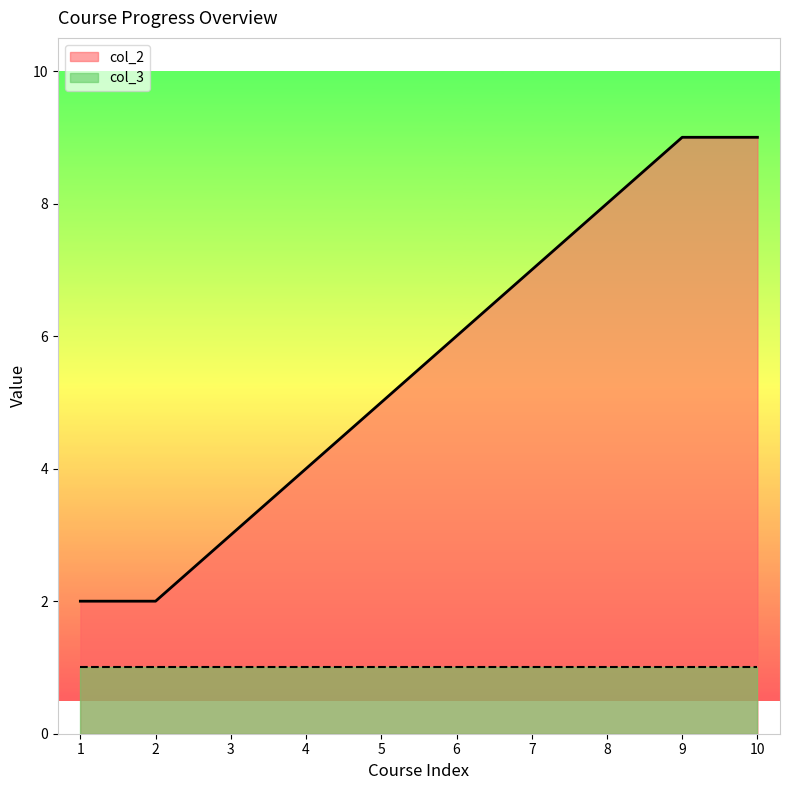

Approximately how many times larger is the value at 5 compared to 4?

1.2